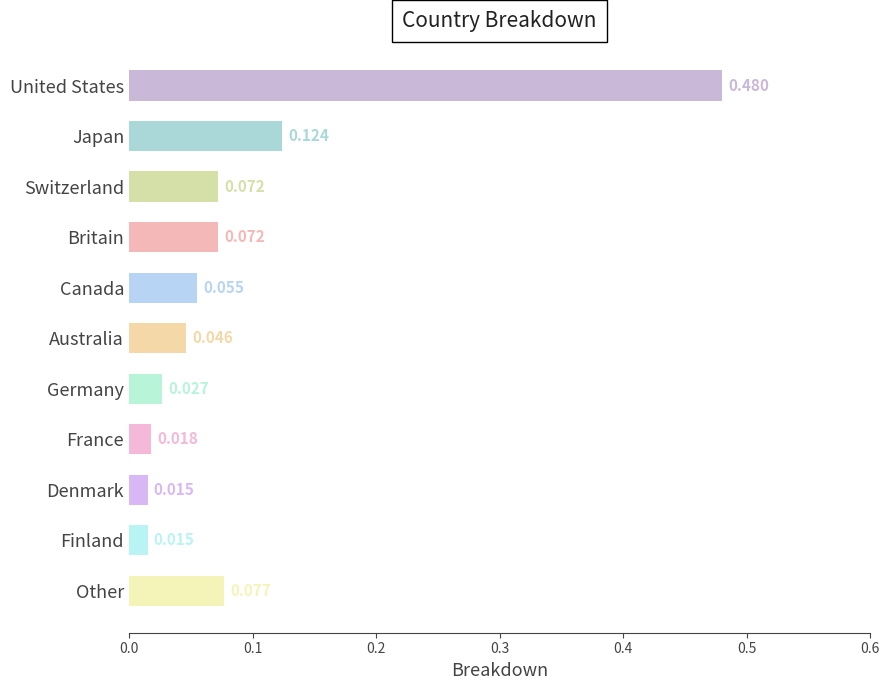

What is the label of the 4th bar from the bottom?

France